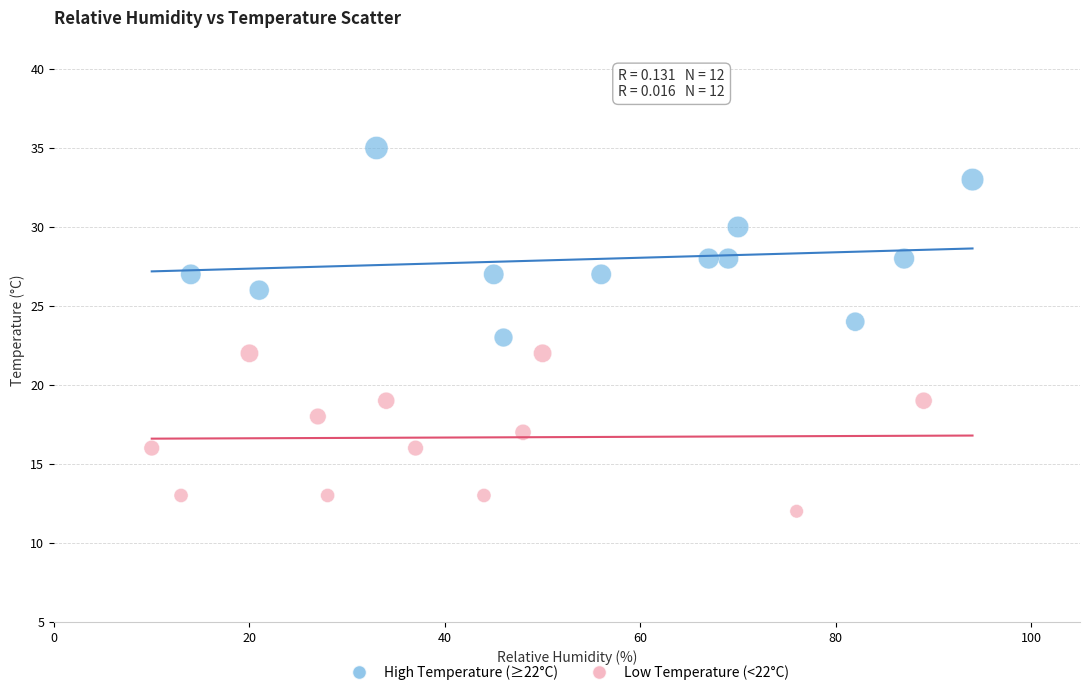

Which series reaches the maximum Y coordinate?

High Temperature (≥22°C)